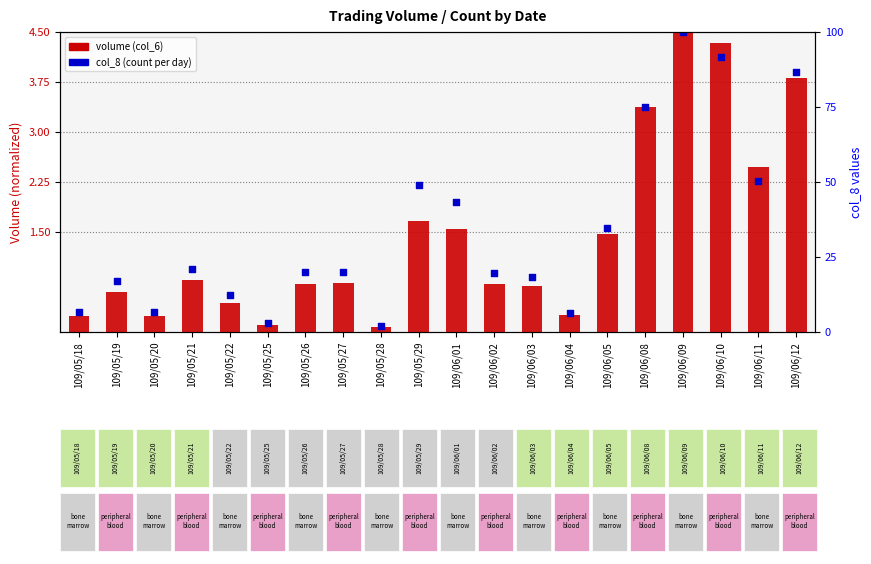

Which series has the largest total across all categories?

col_8